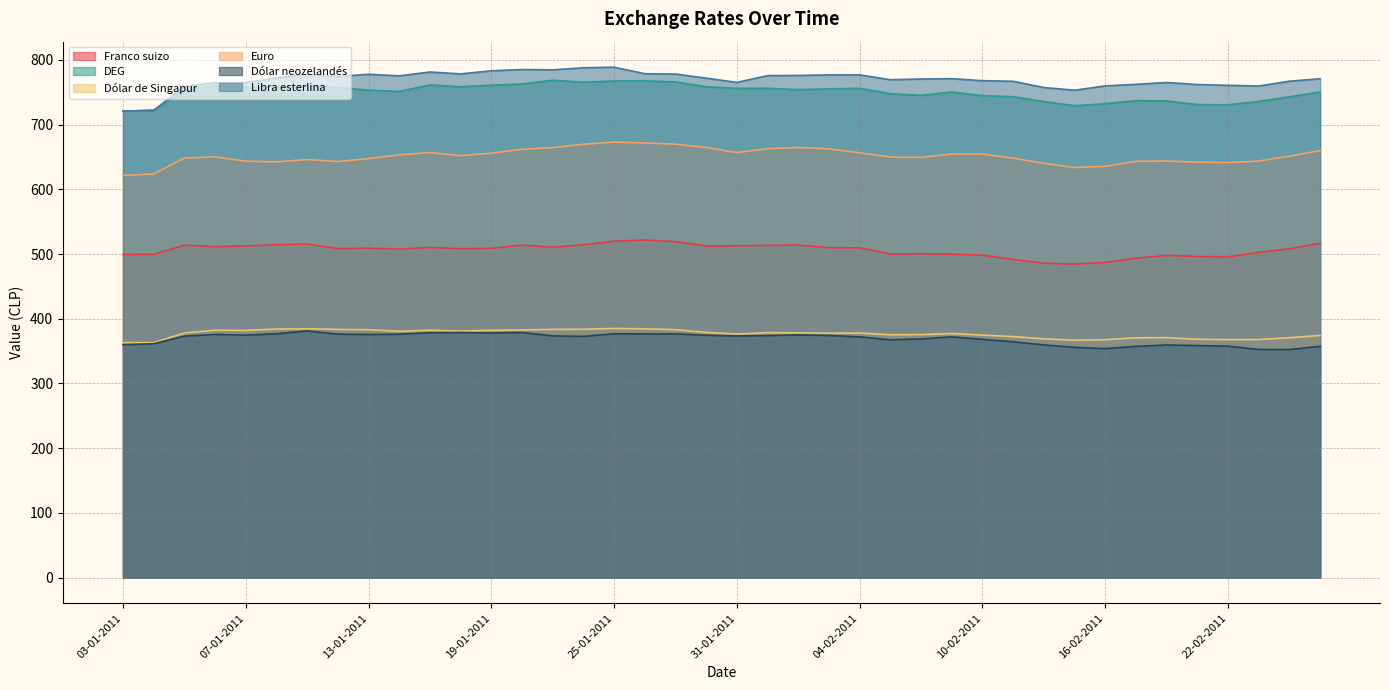

What is the difference between the Dólar neozelandés values at 06-01-2011 and 26-01-2011?

0.8